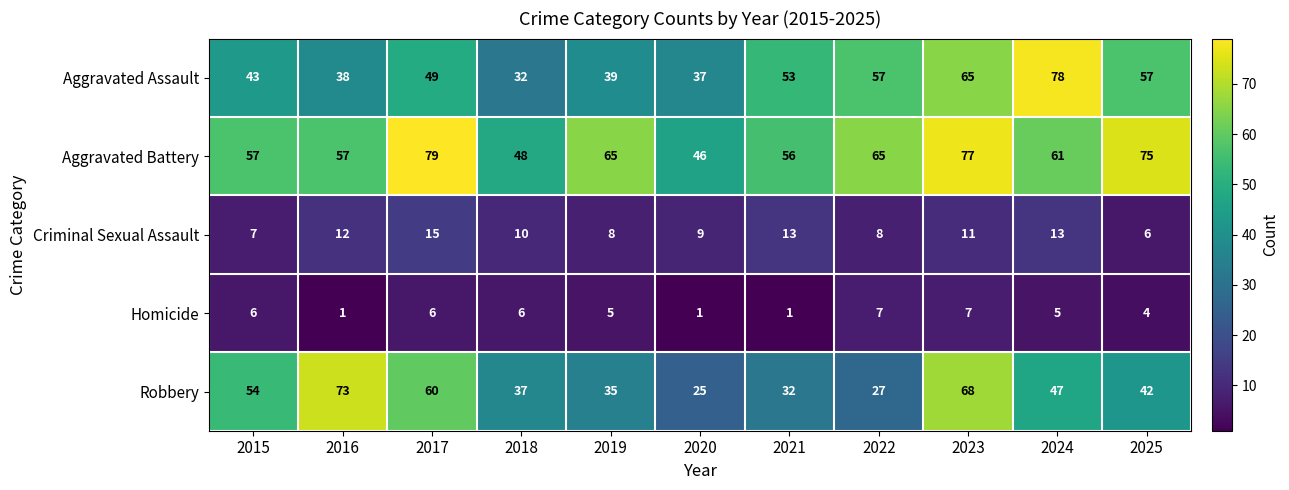

The Robbery series shows 38 at 2022. True or false?

False